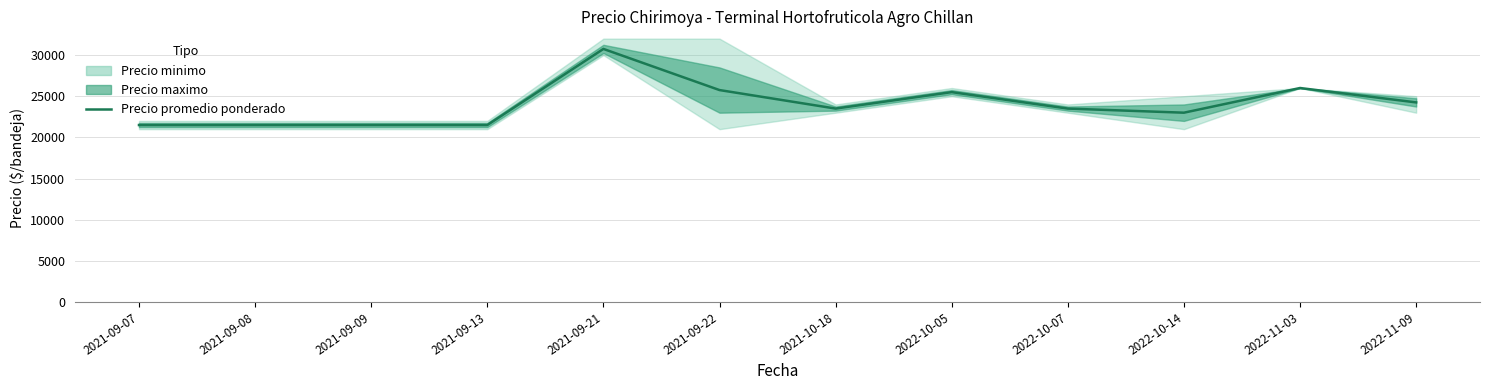

What is the difference between the second highest and second lowest values?

4500